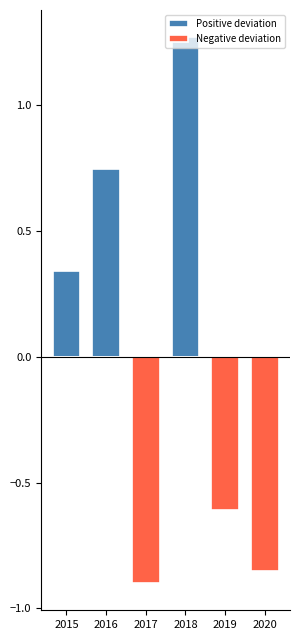

How many groups of bars are there?

6